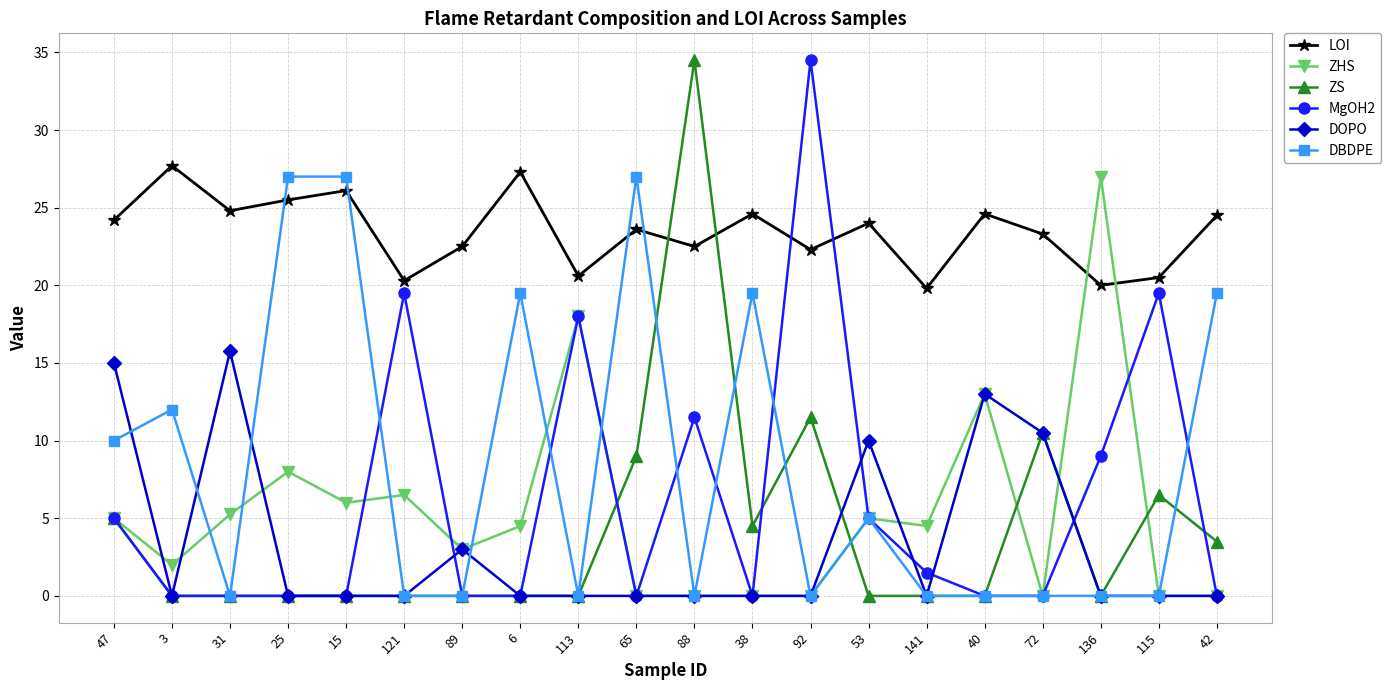

The value of MgOH2 at 38 is -20.0. True or false?

False